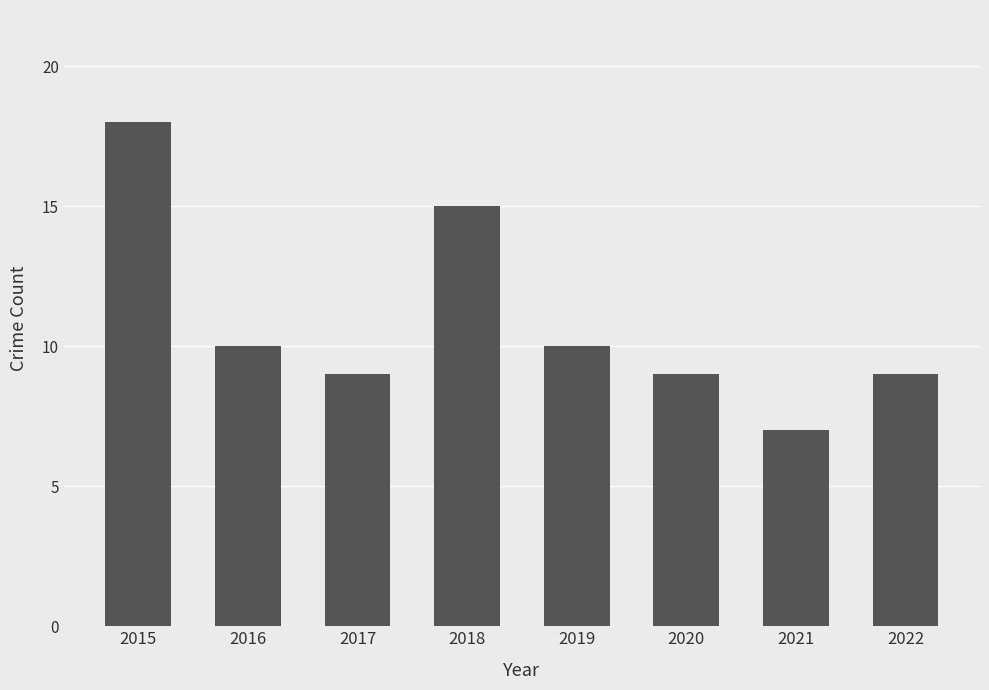

The chart shows a value of 9 at 2020. True or false?

True